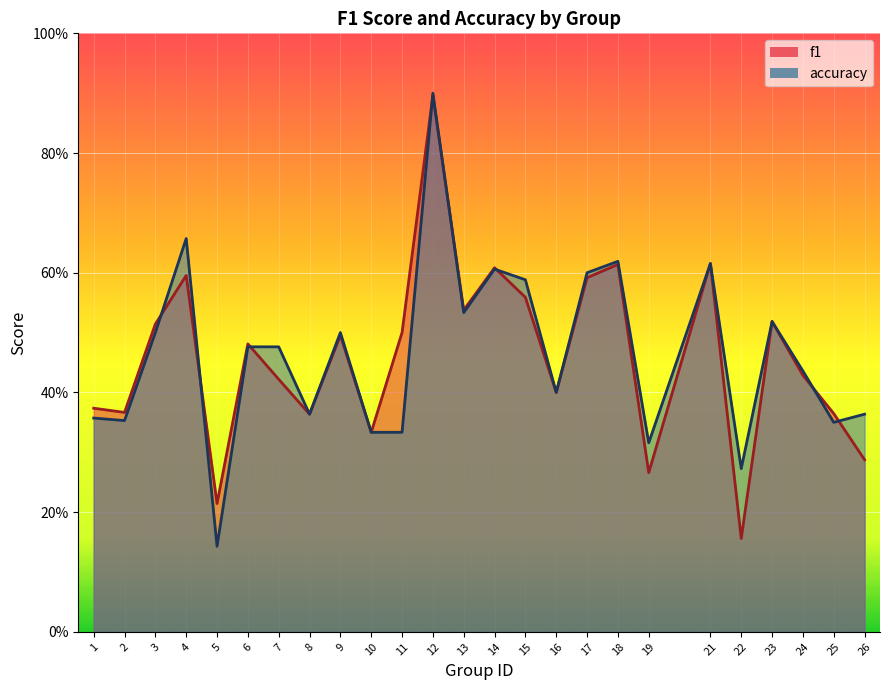

Is it true that f1 equals 0.7 at 24?

False